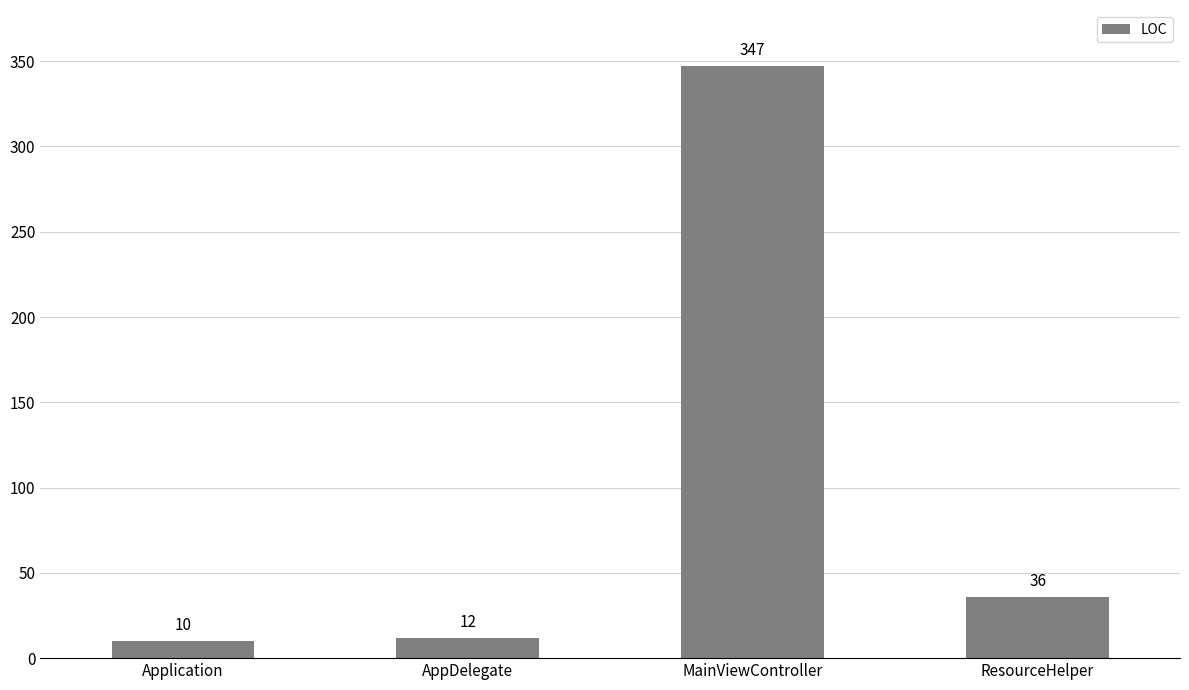

What is the difference between the second highest and second lowest values?

24